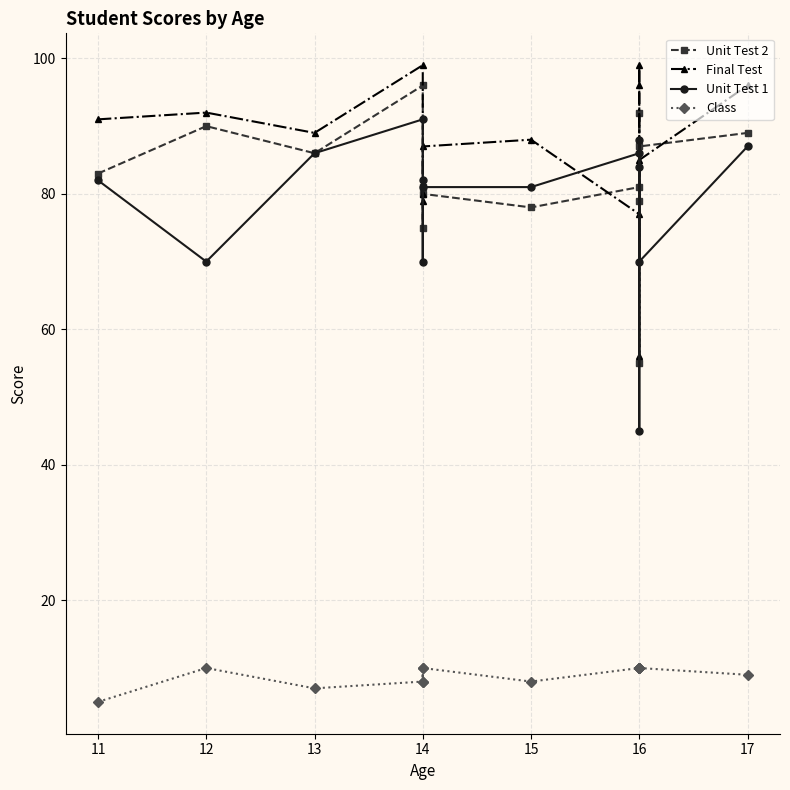

What is the sum of all Unit Test 1 values?

1103